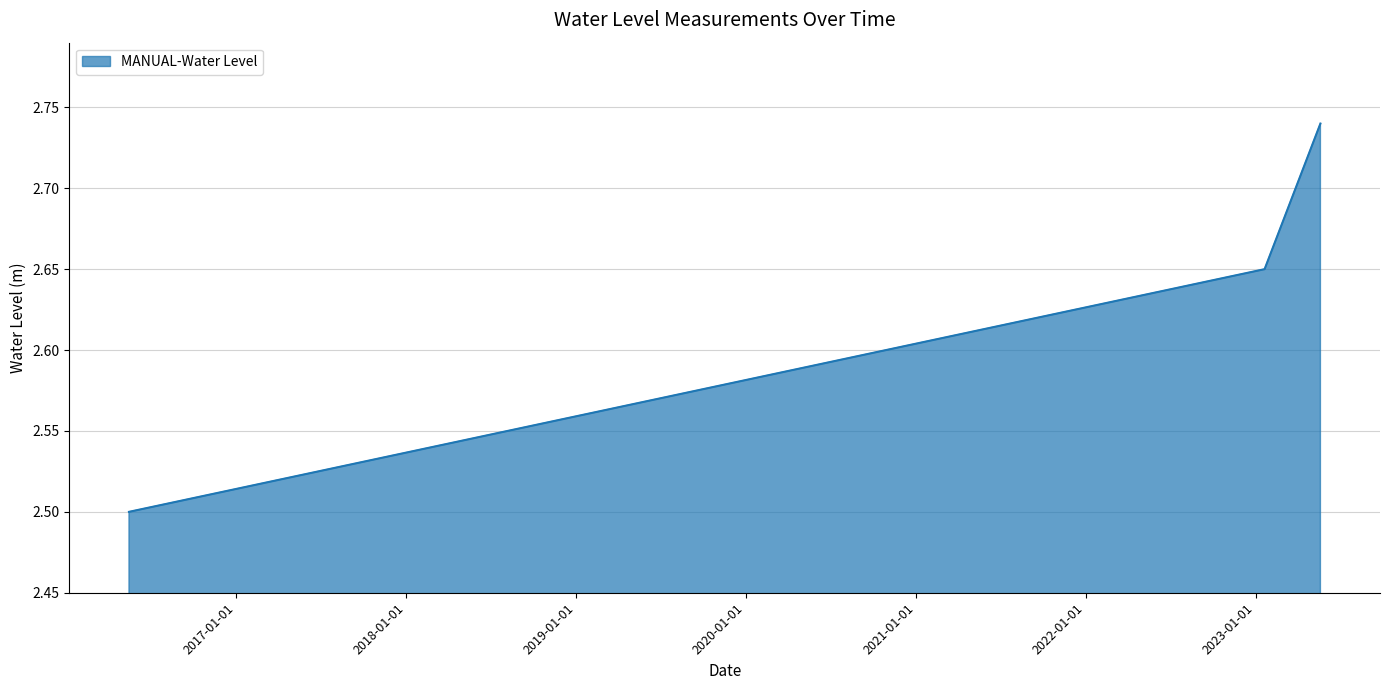

What is the difference between the maximum and minimum values?

0.2